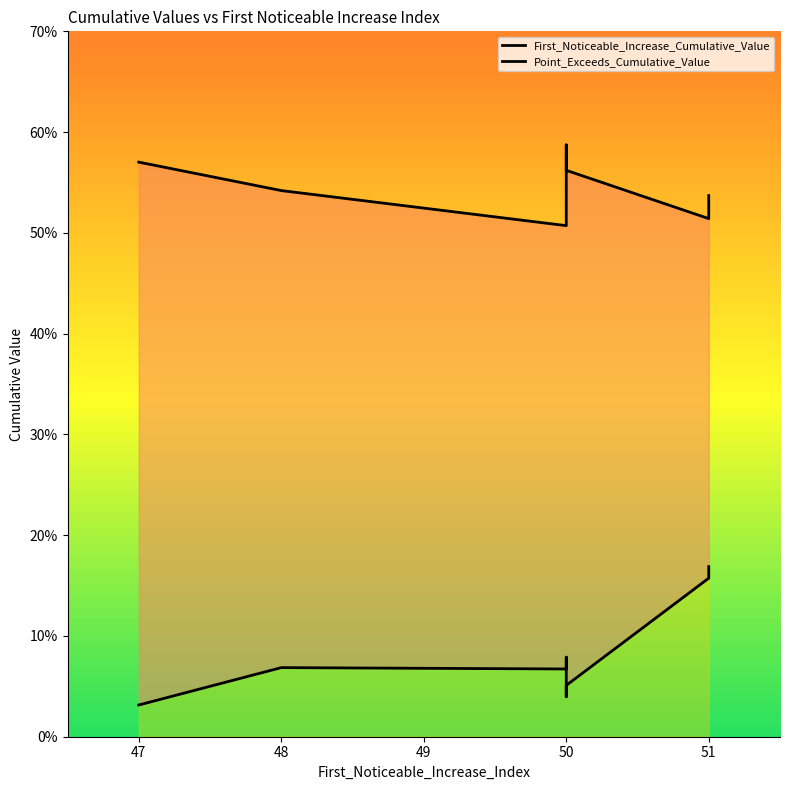

What is the maximum value shown in the chart?

0.6